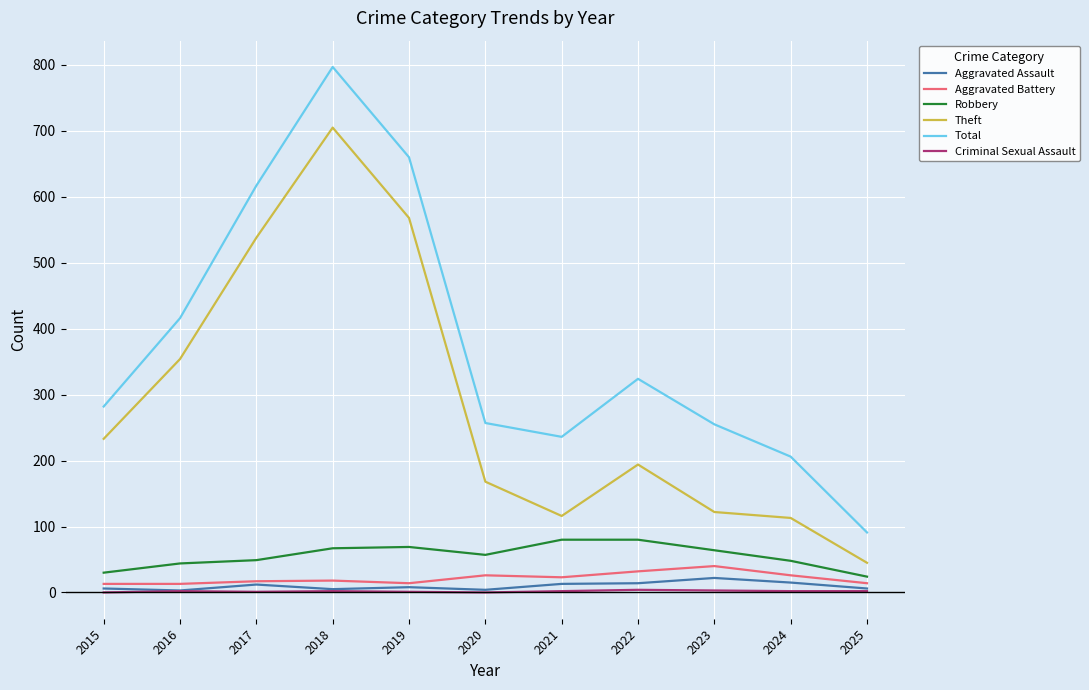

Where is the first local minimum for Total?

2021